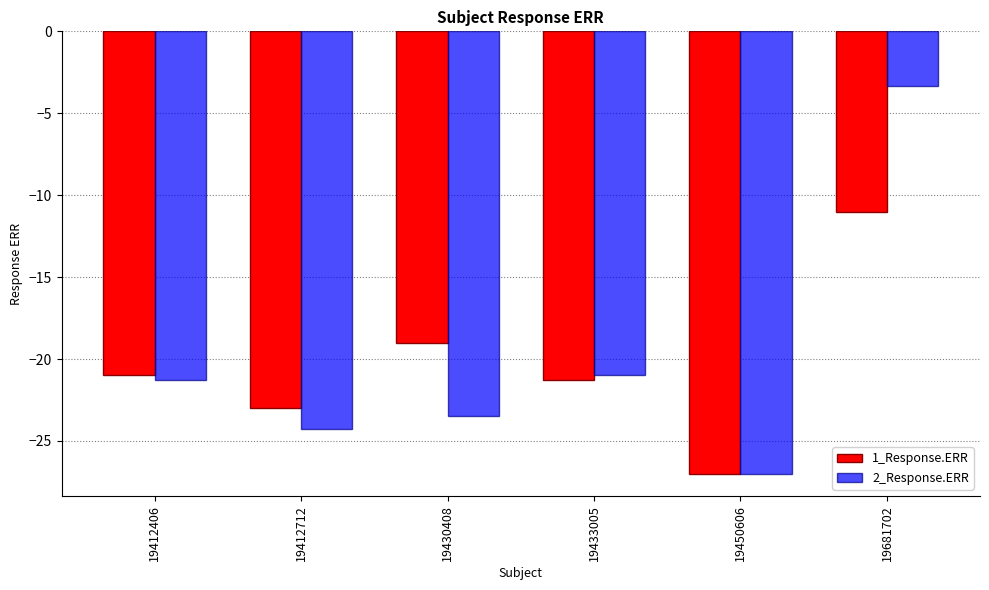

Rank the categories by 2_Response.ERR value from lowest to highest.

19450606, 19412712, 19430408, 19412406, 19433005, 19681702